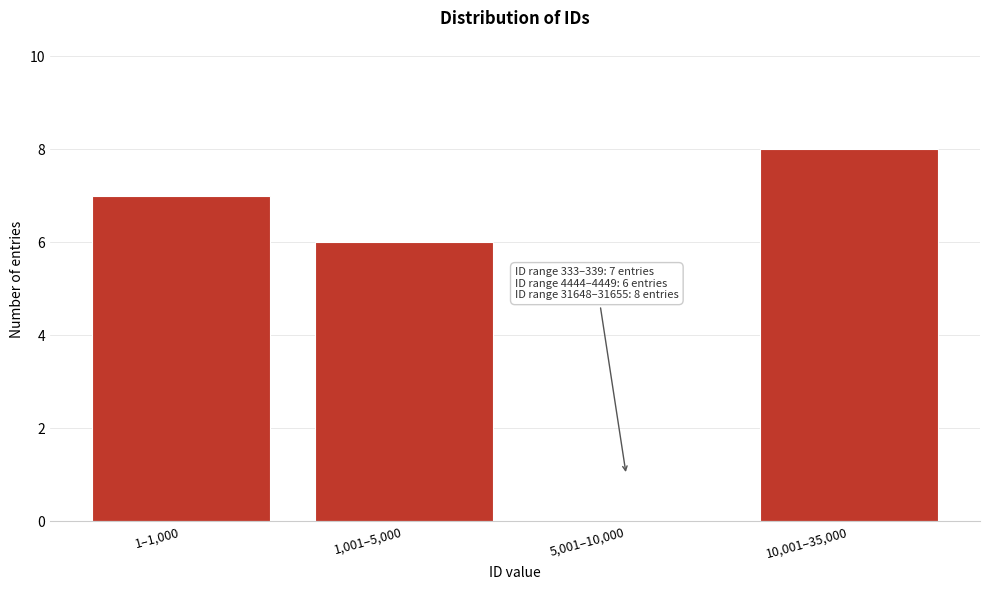

Reading left to right, list all the values displayed in this chart.

1–1,000=7	1,001–5,000=6	5,001–10,000=0	10,001–35,000=8